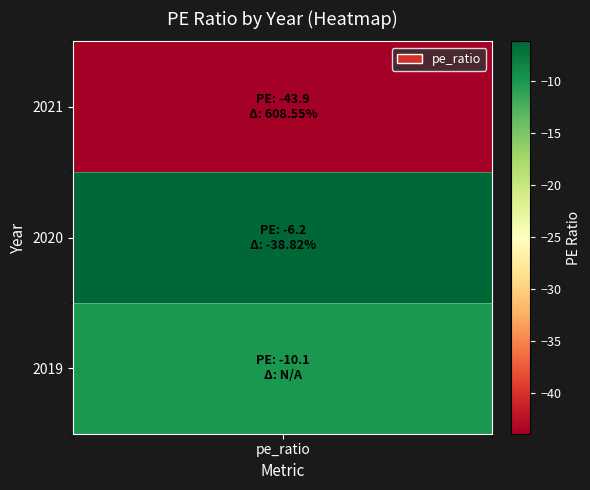

How many data points are above -10?

1